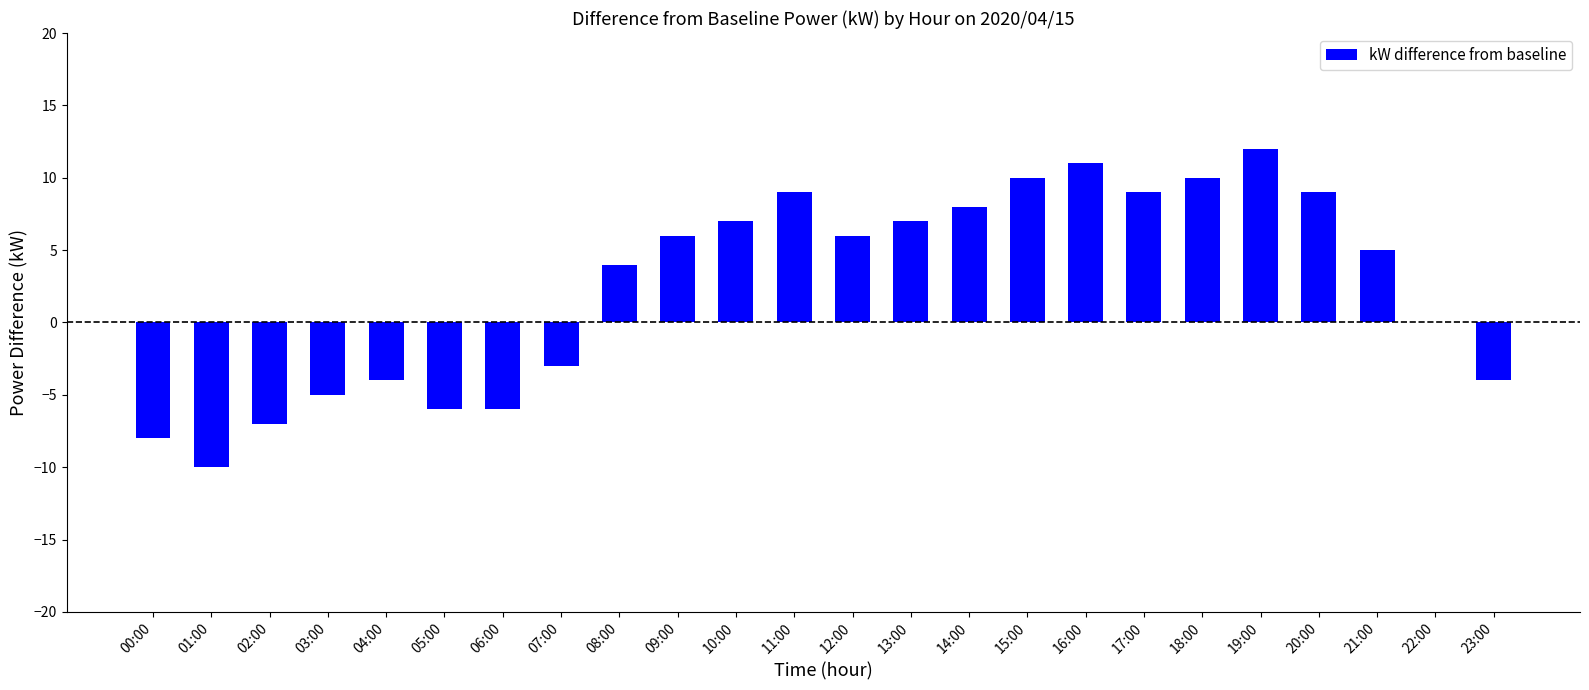

What is the sum of all values?

60